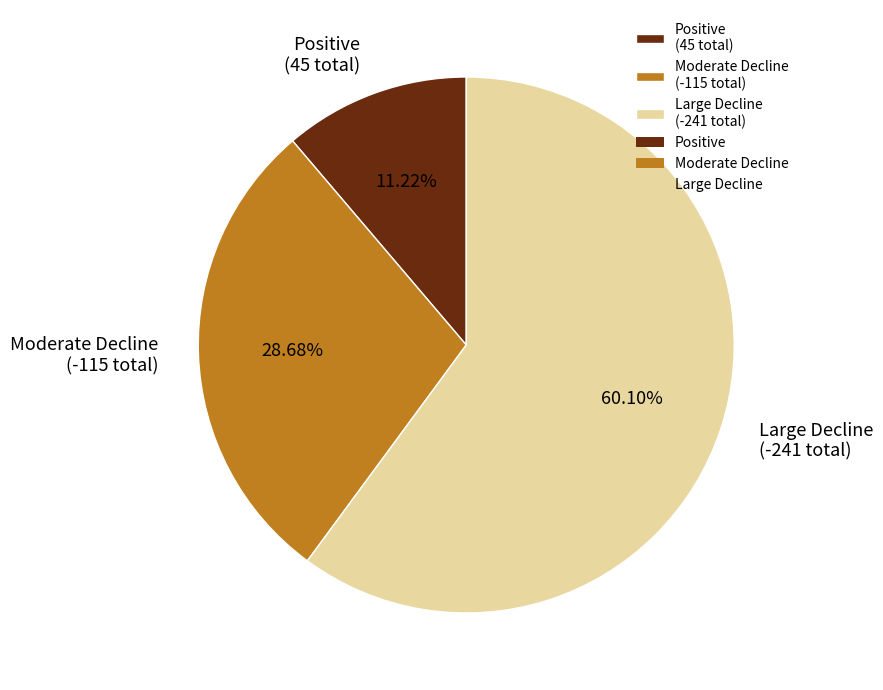

Which slice is the smallest?

Positive (45 total)